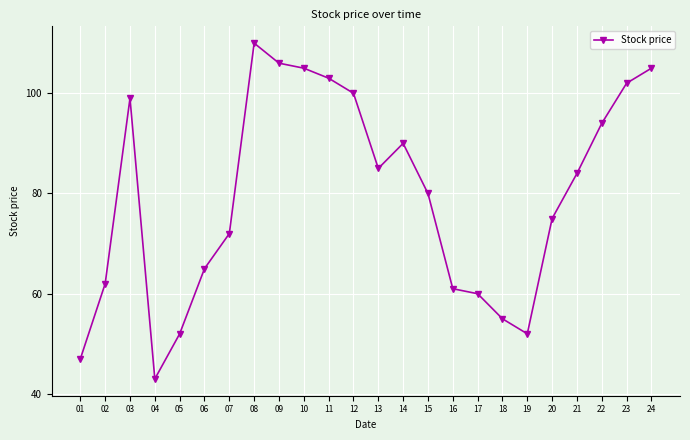

Which has a higher value, 16 or 22?

22